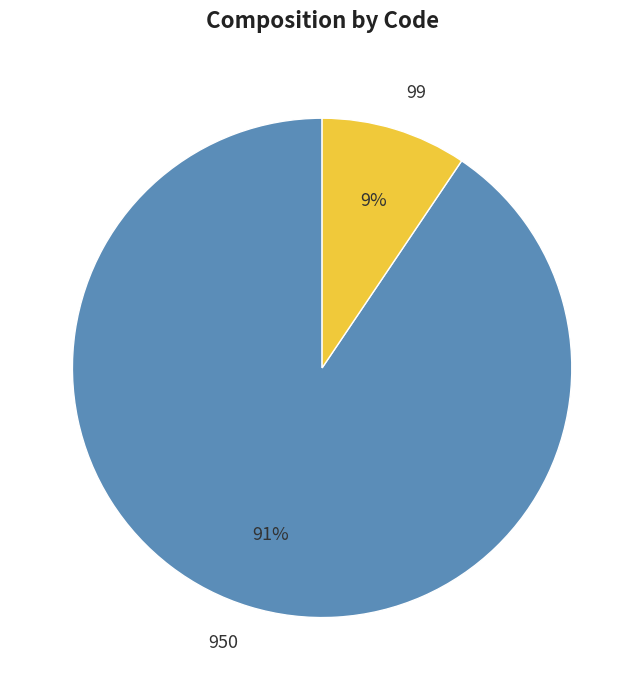

Is it true that 99 is 9% of the pie?

True